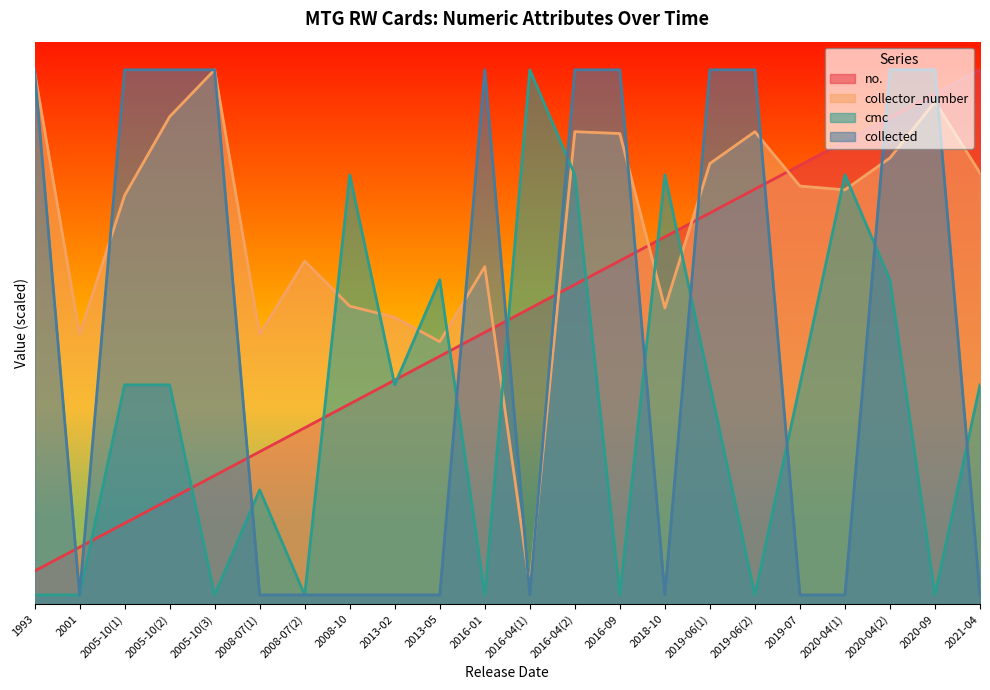

The value of collector_number at 2016-09 is 251.0. True or false?

True